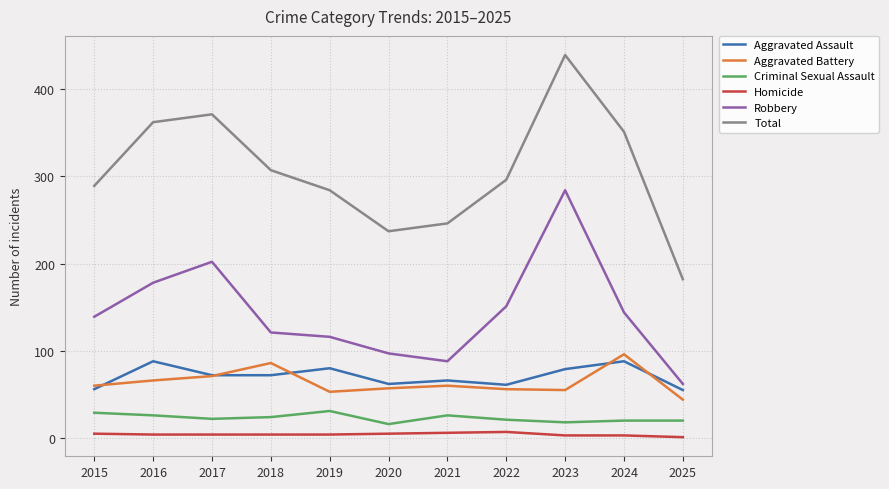

True or false: Aggravated Assault and Criminal Sexual Assault cross at least once.

False